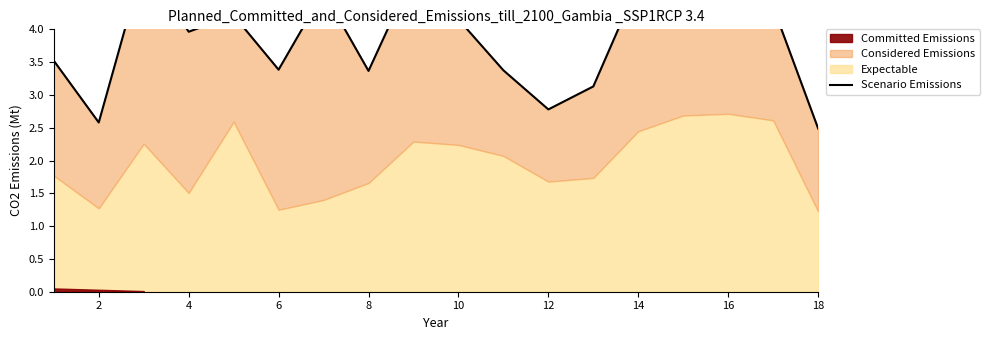

Which category has the lowest value across all series?

18